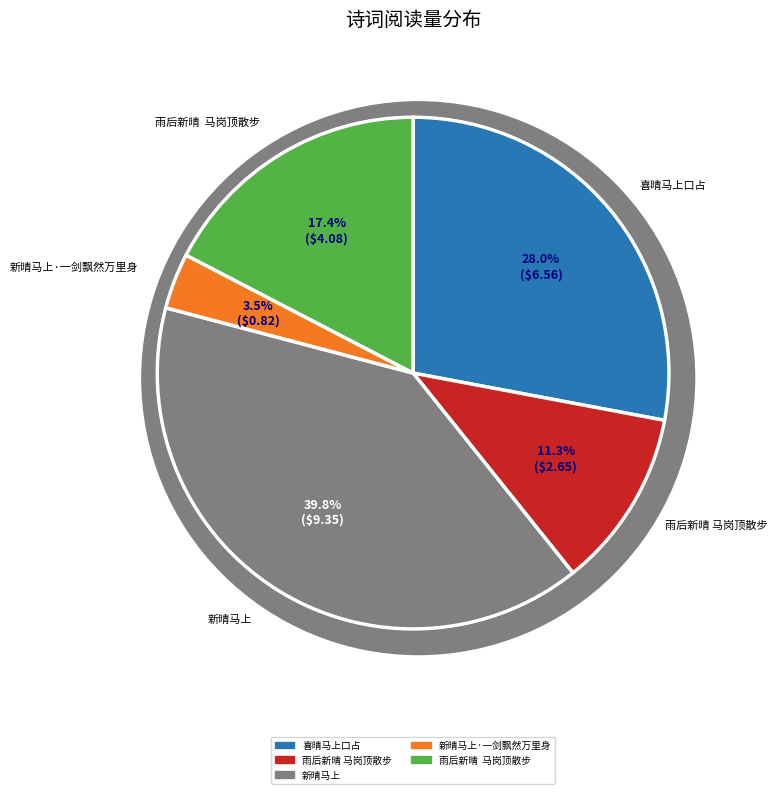

How many slices are in this pie chart?

5